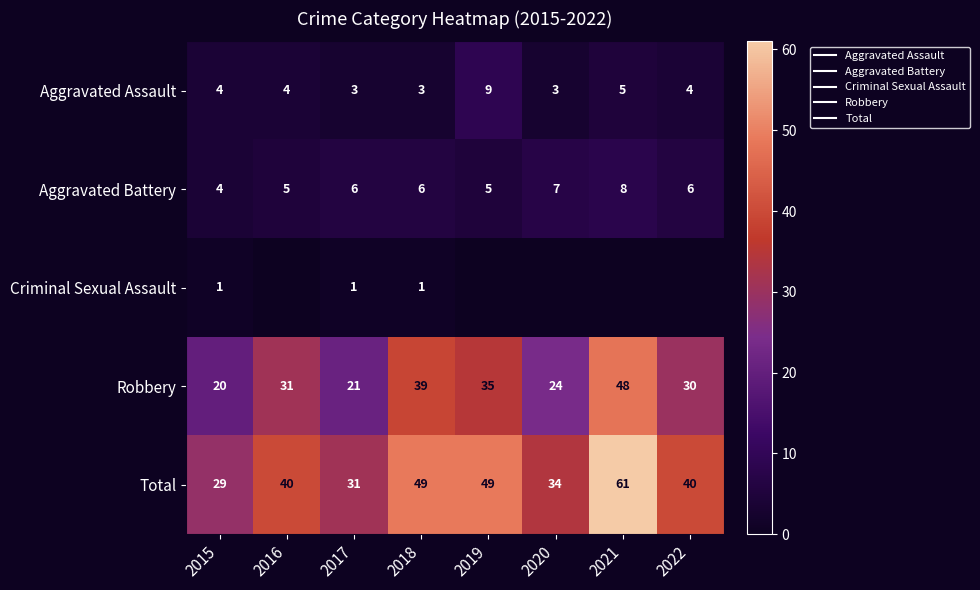

The Aggravated Battery series shows 6 at 2017. True or false?

True